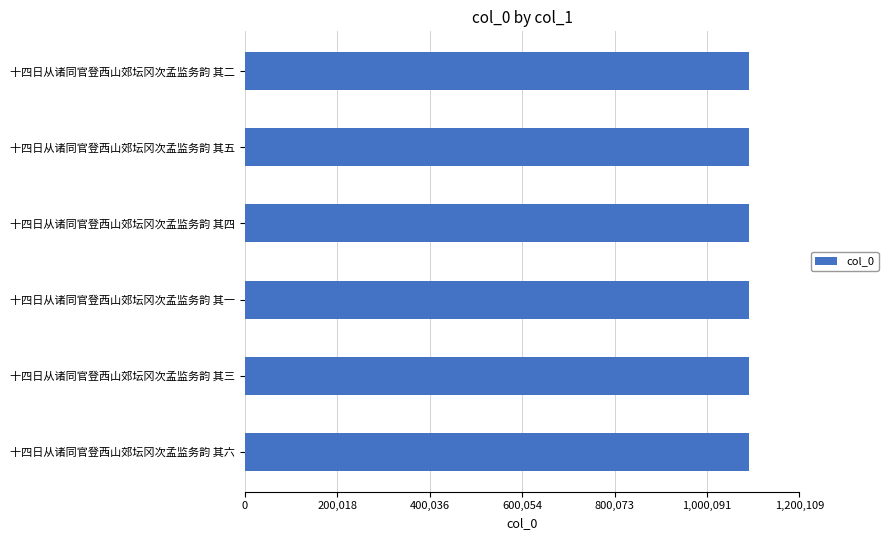

What is the ratio of the value at 十四日从诸同官登西山郊坛冈次孟监务韵 其五 to the value at 十四日从诸同官登西山郊坛冈次孟监务韵 其一?

1.0